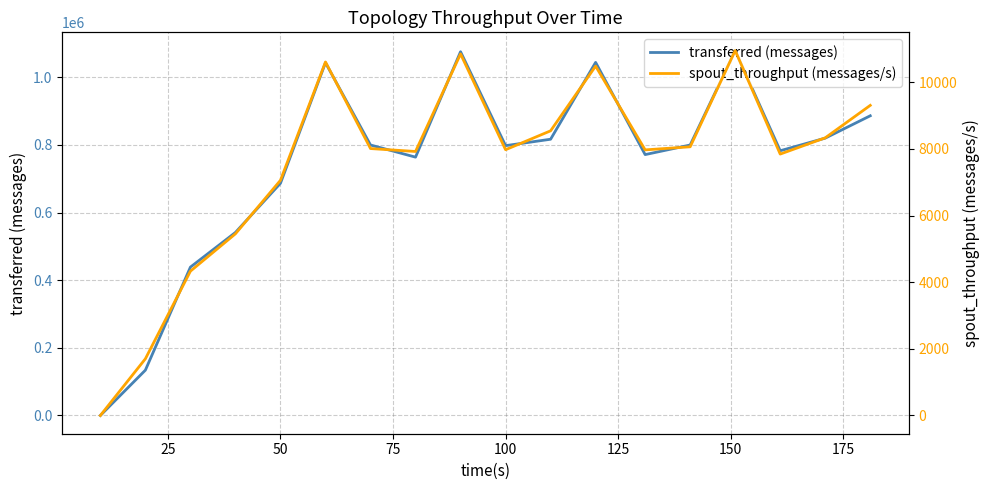

How many interior local valleys does the transferred (messages) series have?

4